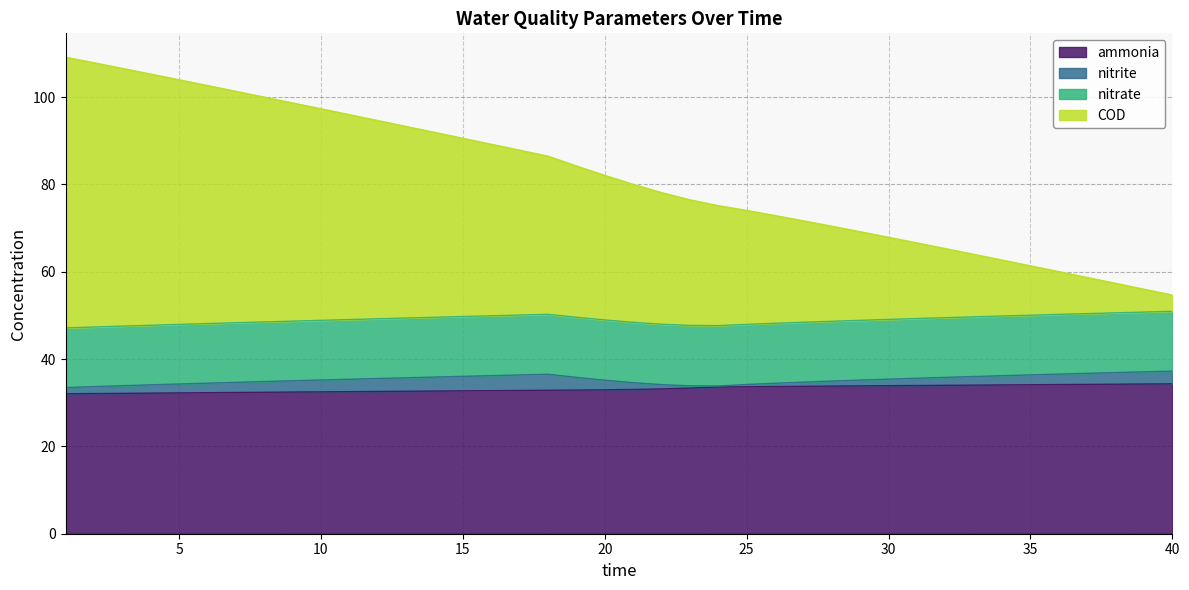

What is the maximum value for ammonia?

34.3